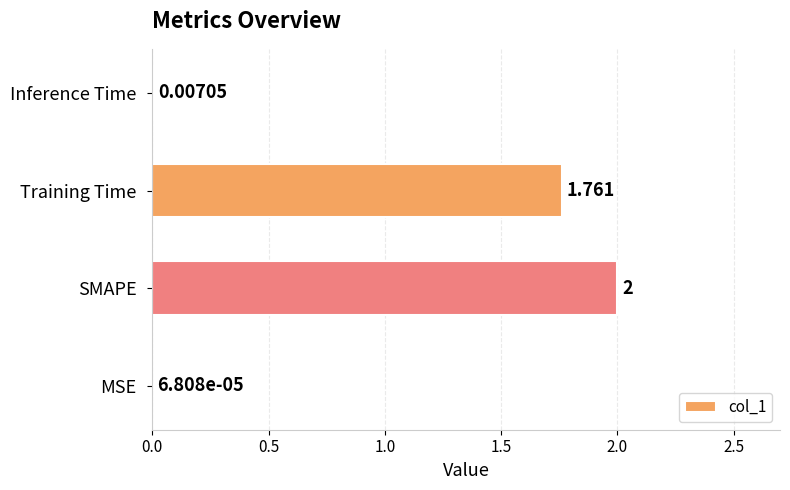

Which label corresponds to the largest value in the chart?

SMAPE